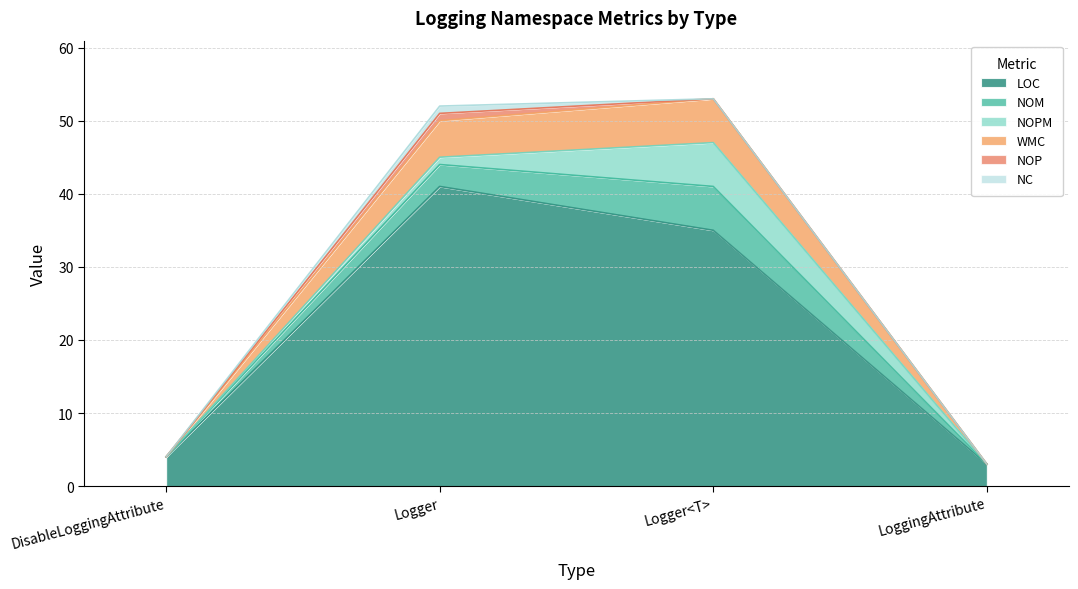

Is it true that LOC equals 4 at DisableLoggingAttribute?

True